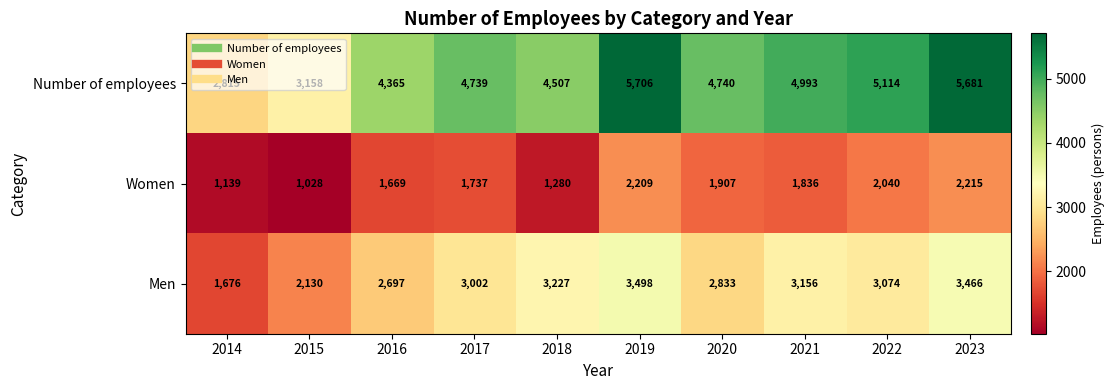

What is the difference between the highest and lowest values at 2020?

2833